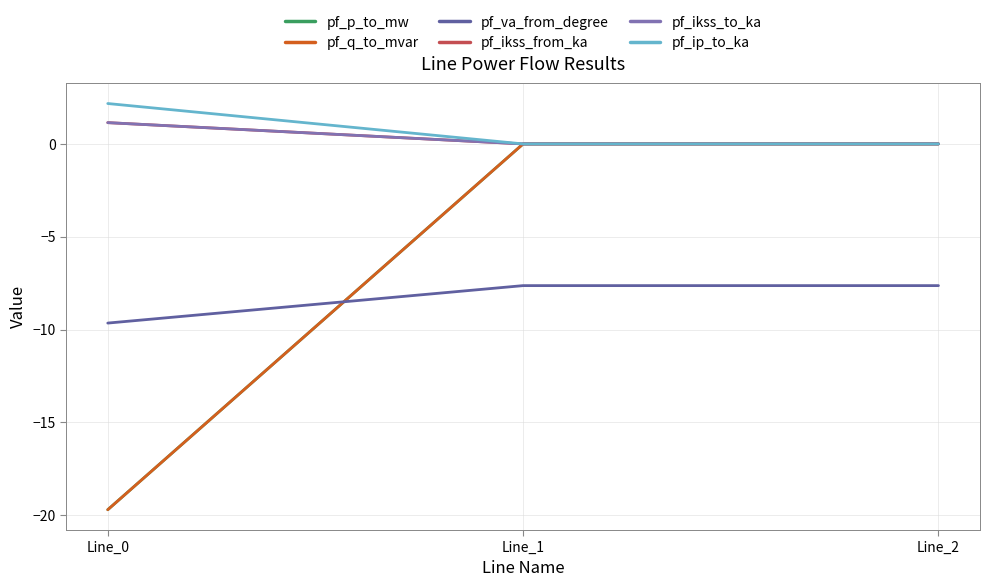

What is the smallest value displayed?

-19.7